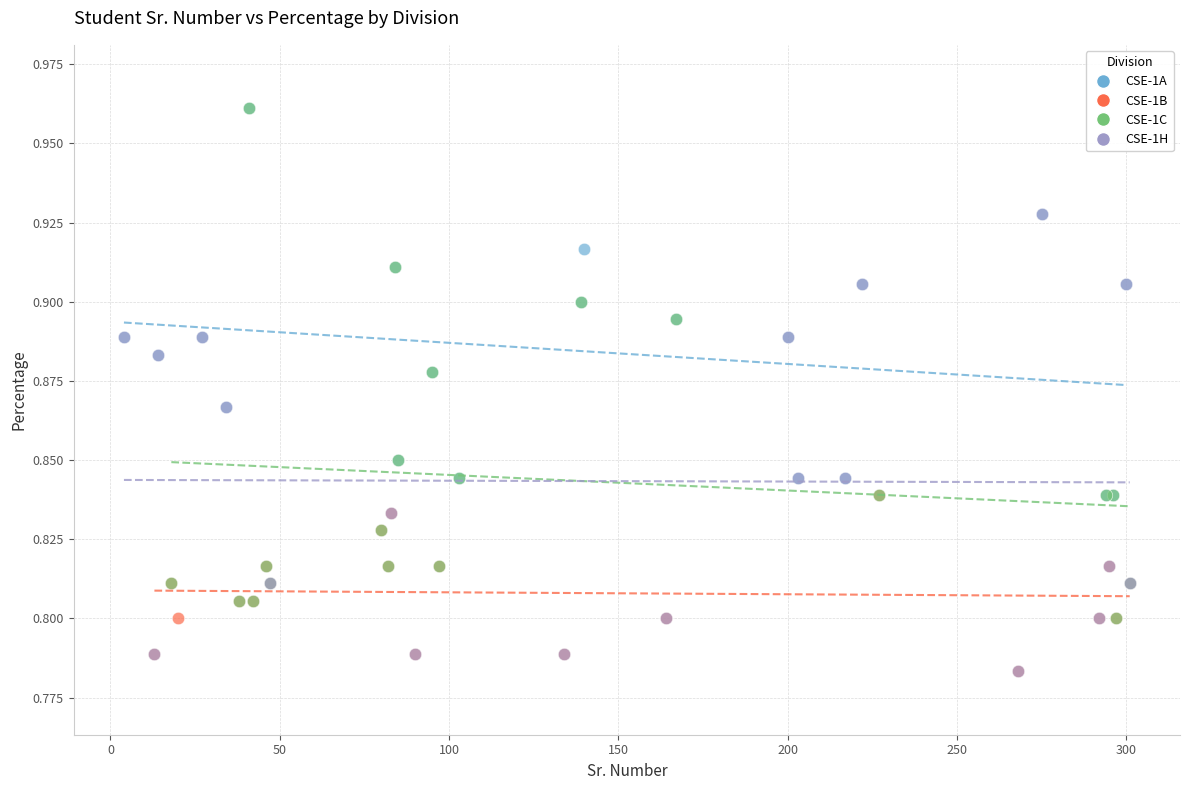

Which series has the largest Y range (max minus min)?

CSE-1C